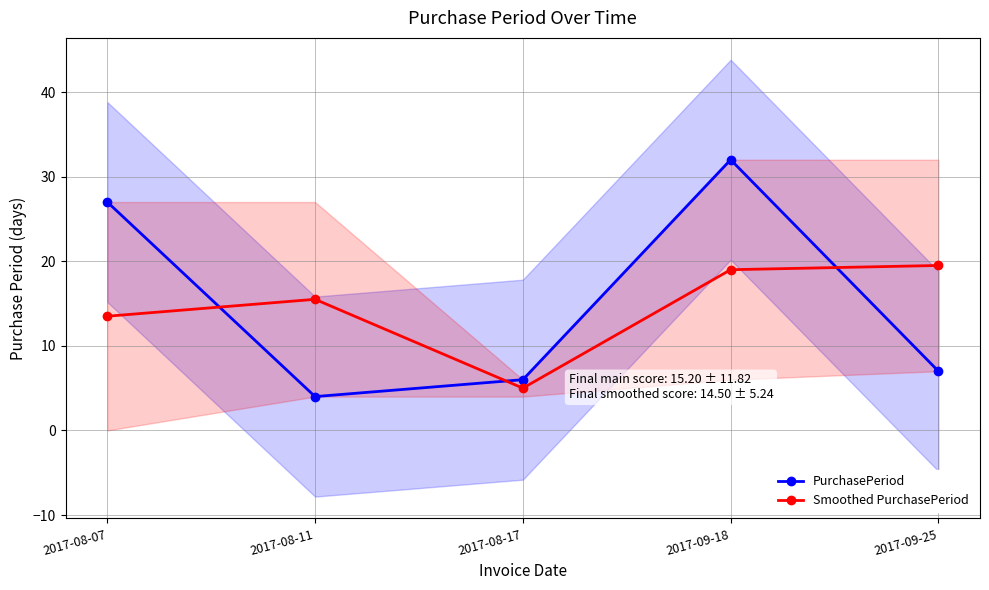

Does the chart display data point markers on the line(s)?

Yes